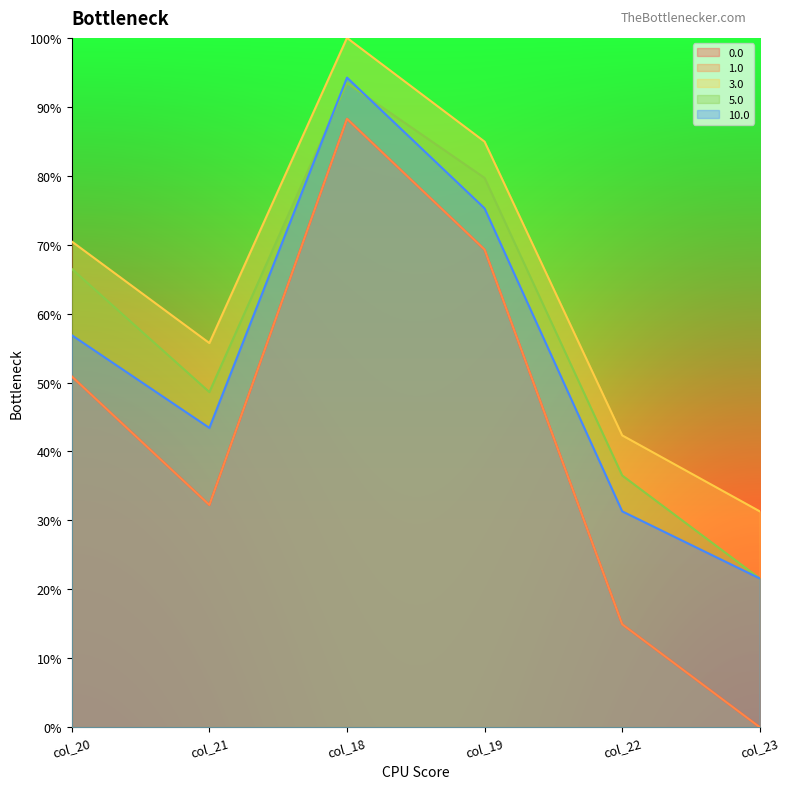

What is the maximum value shown in the chart?

1.0